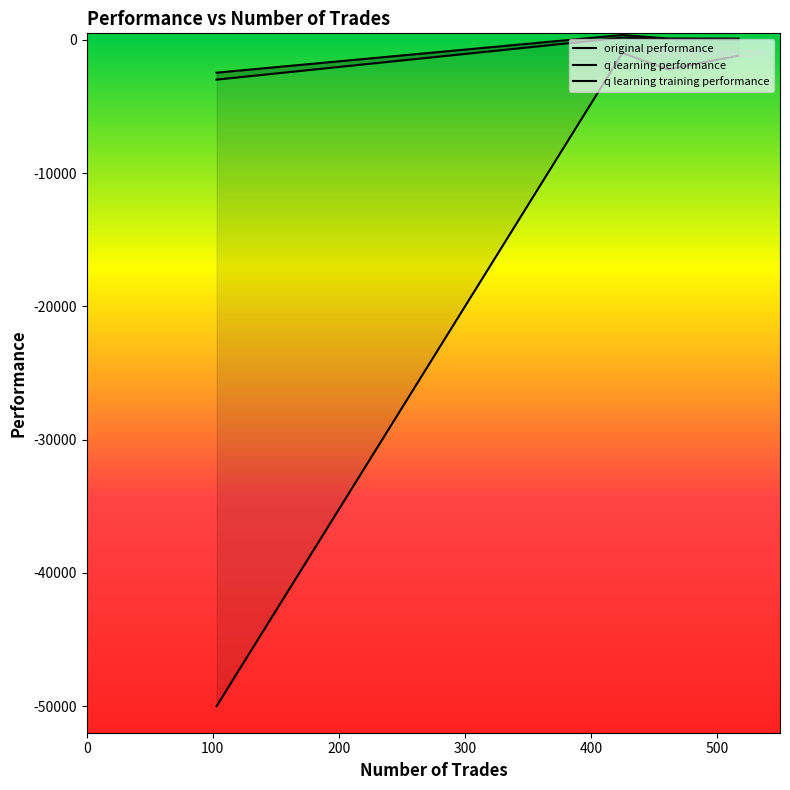

Reading left to right, list all the values displayed in this chart.

original performance: 517=67.6	461=70.2	425=176.8	103=-2972.6
q learning performance: 517=103.7	461=111.6	425=375.5	103=-2452.5
q learning training performance: 517=-1176.4	461=-2205.7	425=-979.2	103=-50000.0